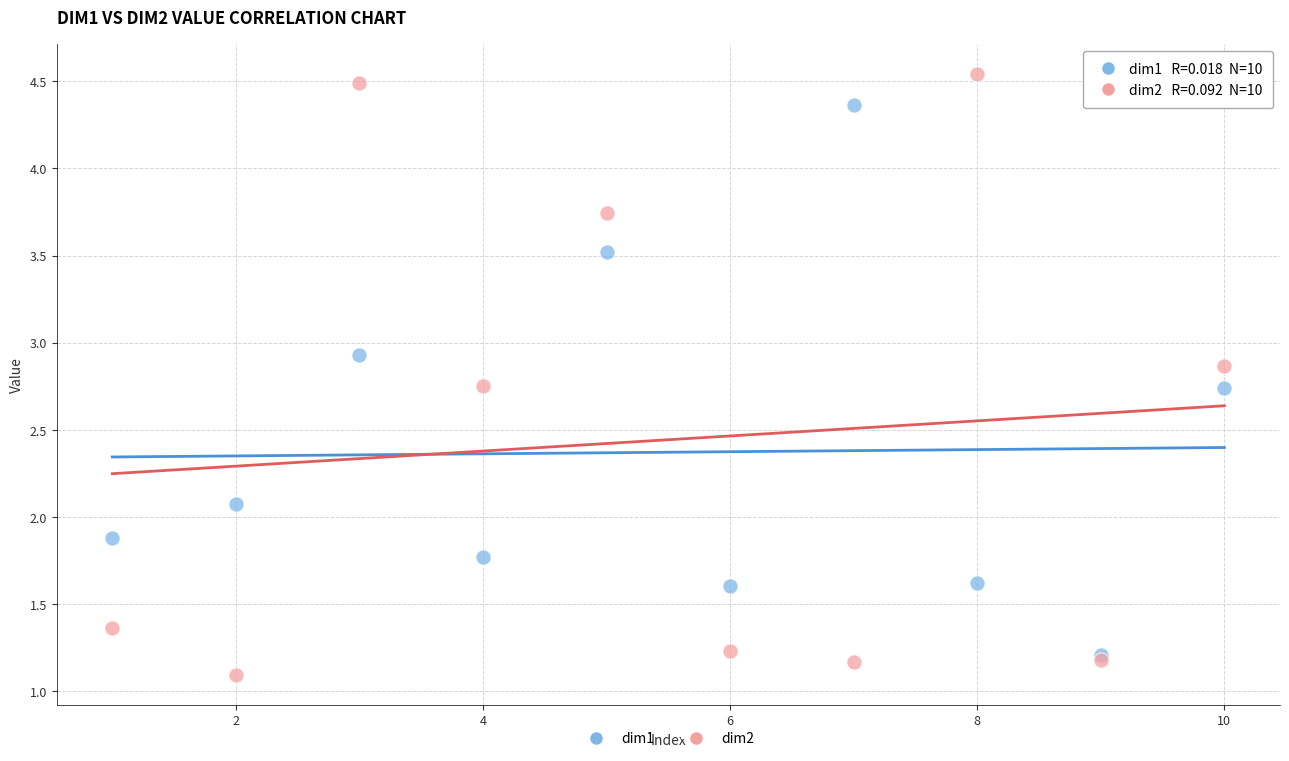

What are all the series names shown in the legend?

dim1, dim2